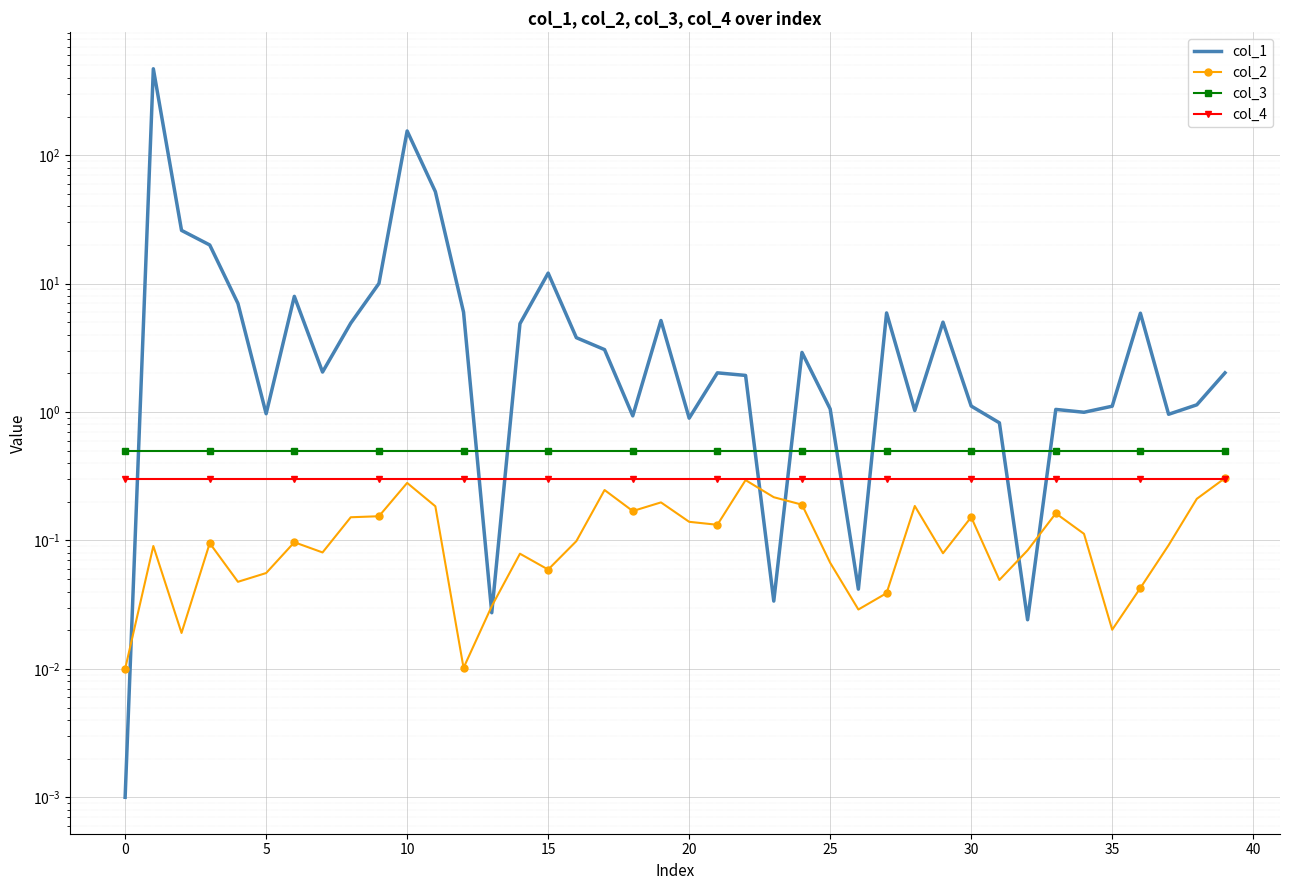

What is the spread (max minus min) of values at 13?

0.5